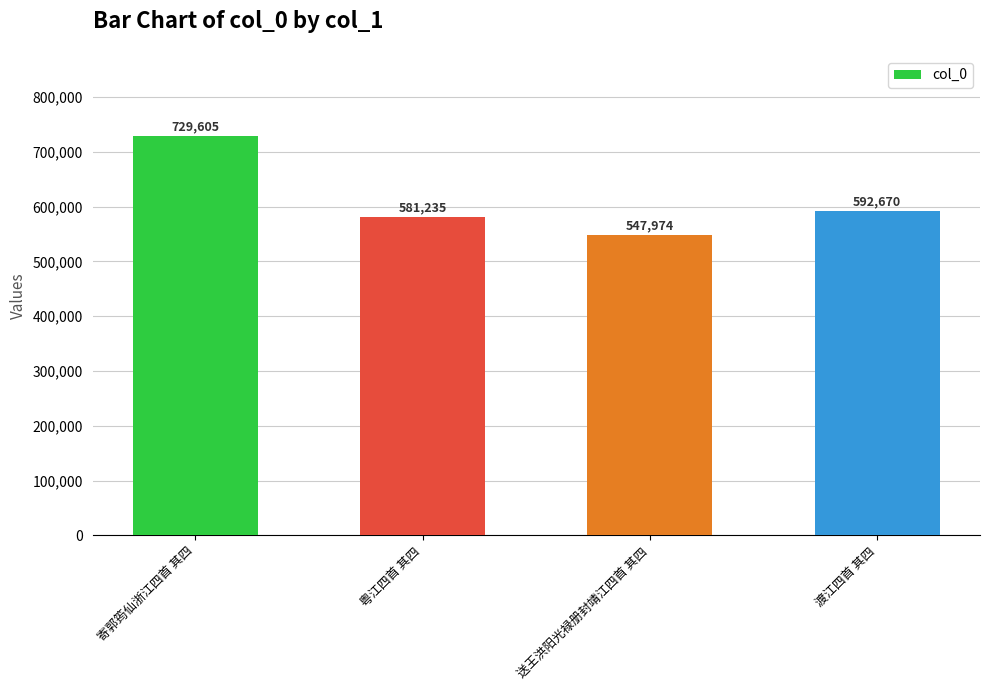

What is the ratio of the value at 寄郭筠仙浙江四首 其四 to the value at 渡江四首 其四?

1.2